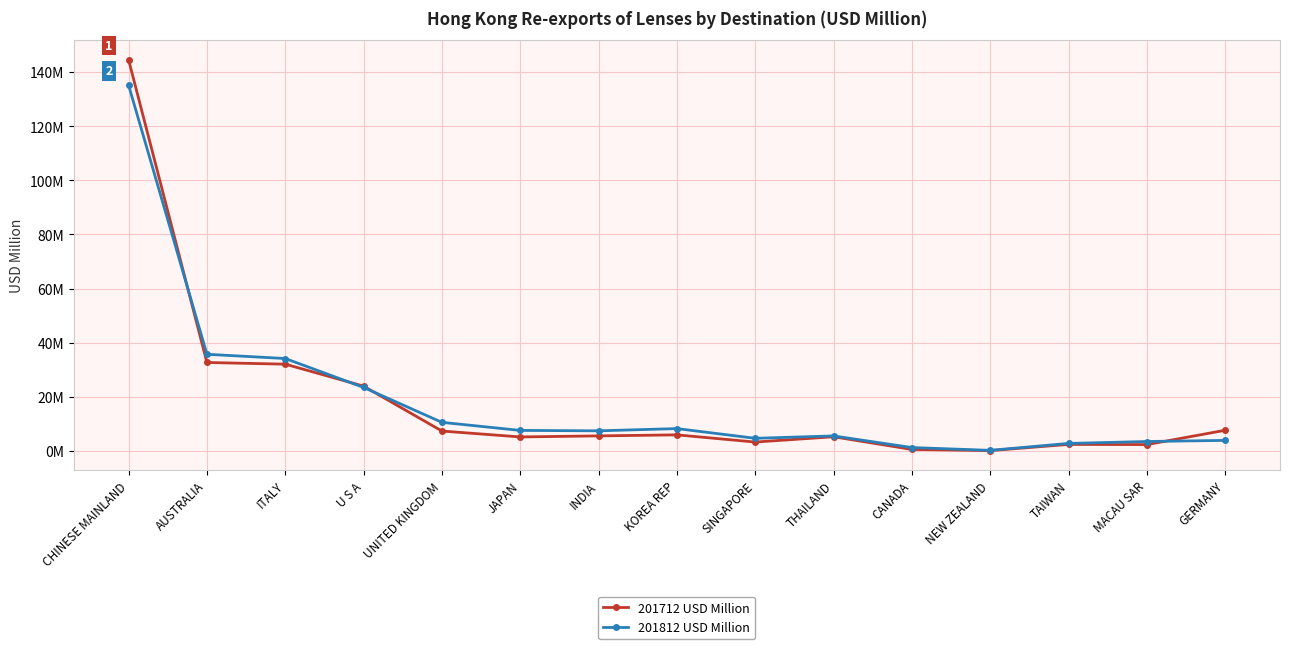

What is the label of the 1st point from the right?

GERMANY